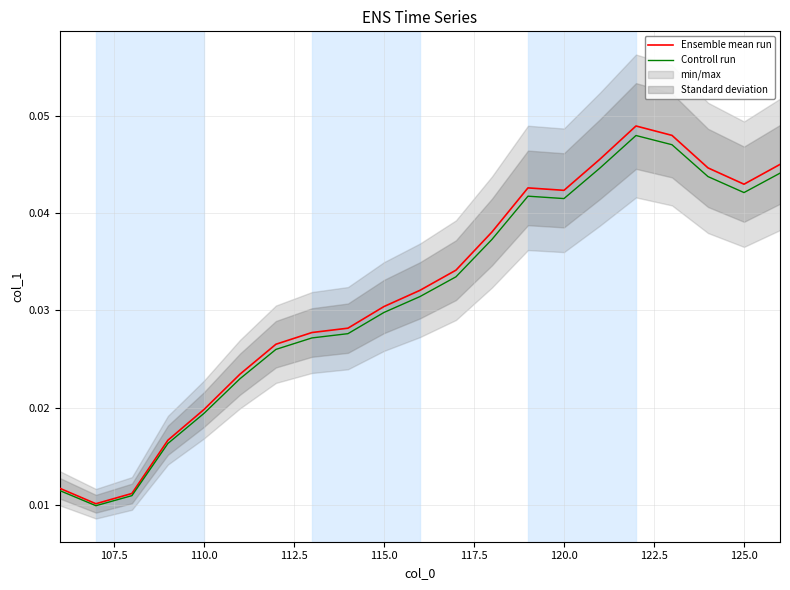

True or false: Ensemble mean run and Controll run cross at least once.

False